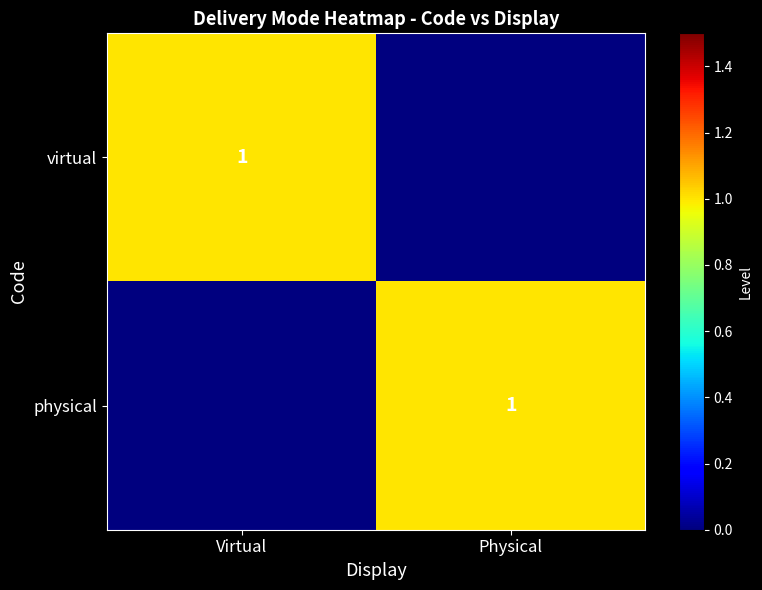

True or false: virtual has a value of 2 at Virtual.

False